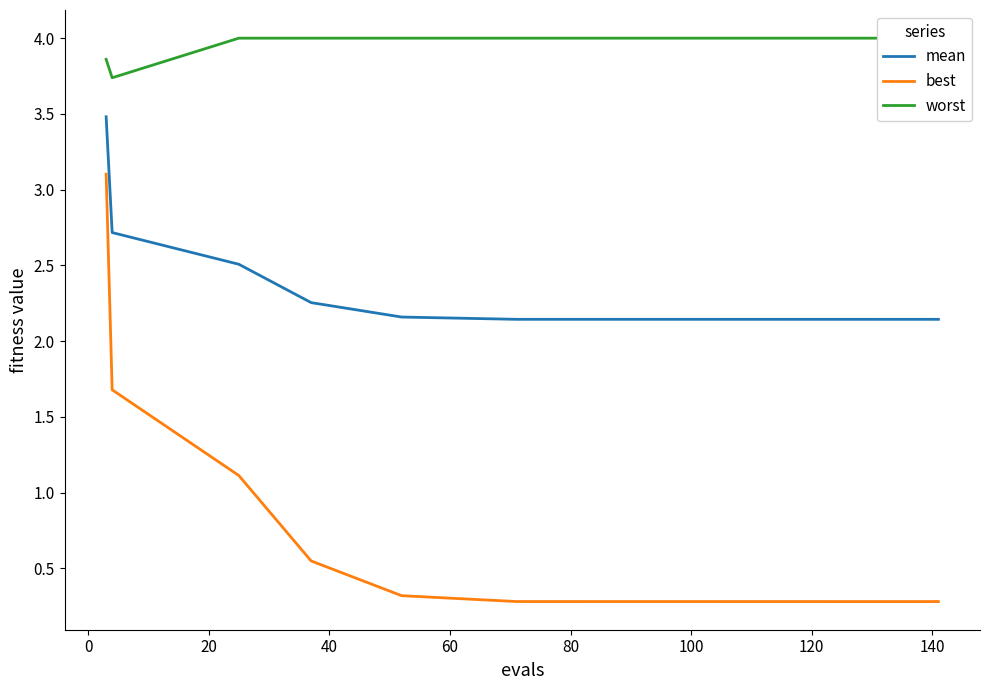

Does the chart display data point markers on the line(s)?

No